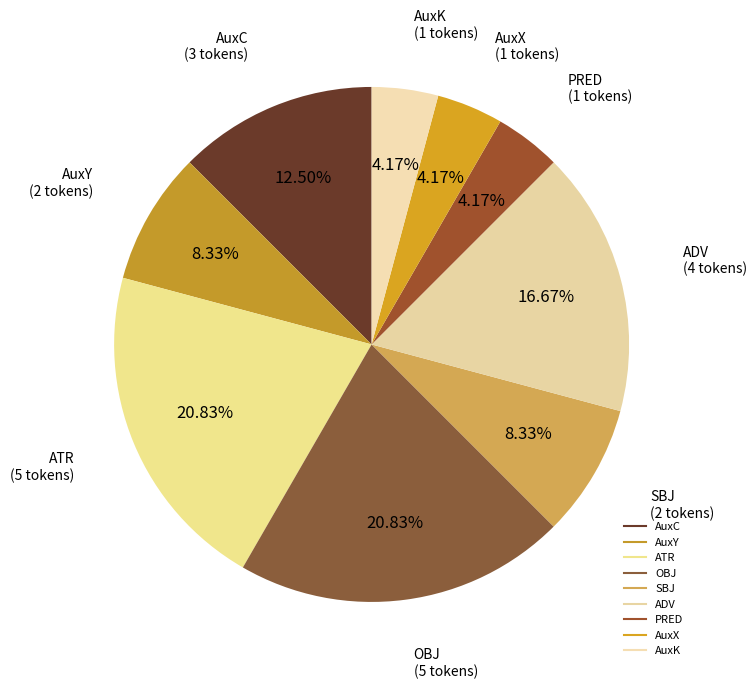

How many slices are in this pie chart?

9